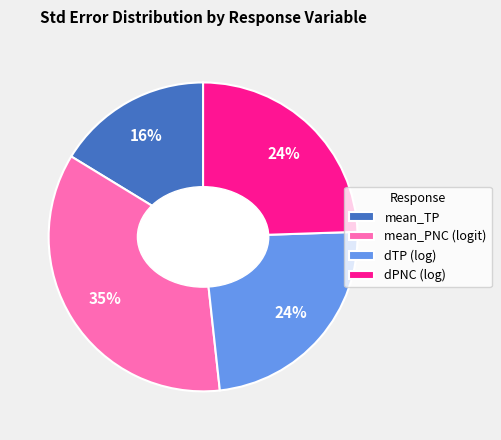

True or false: mean_TP accounts for 16% of the total.

True